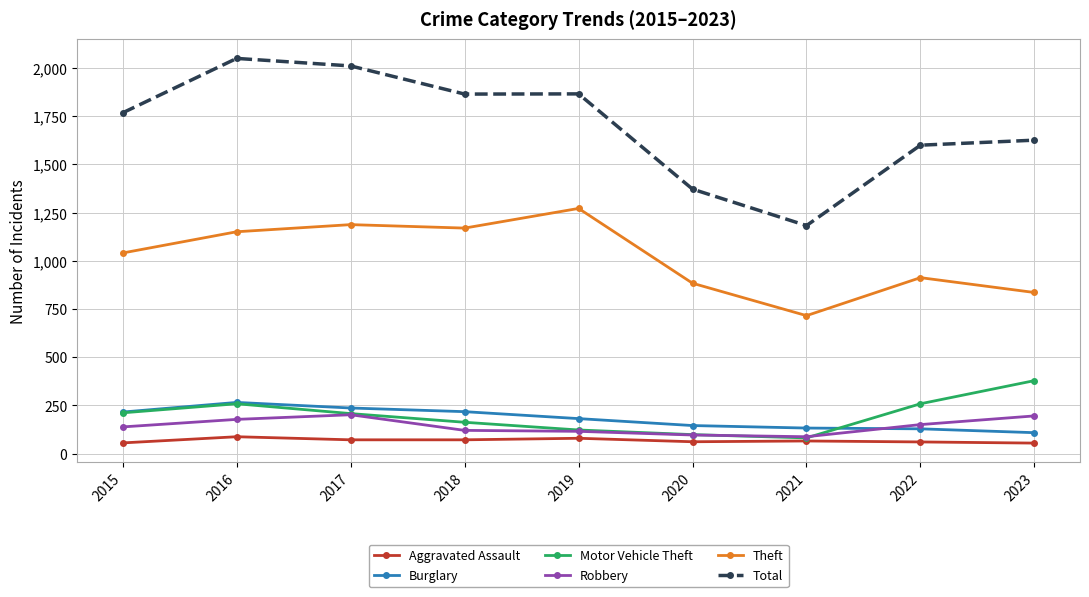

What is the average value of the Theft series?

1019